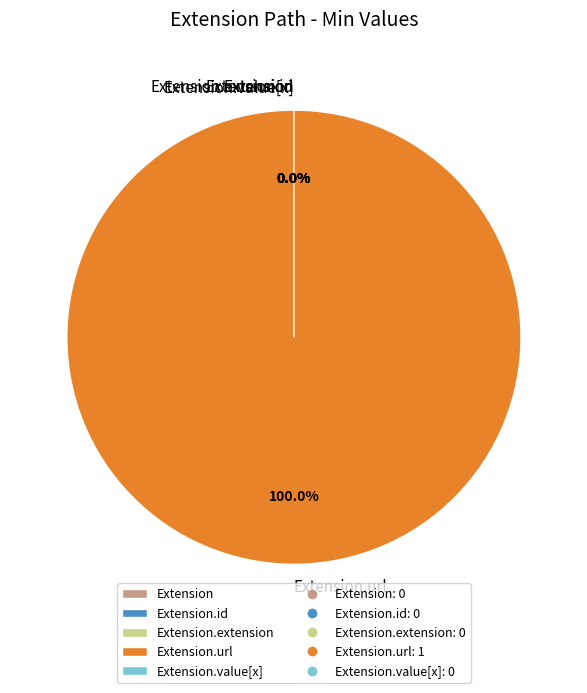

What is the change in value from Extension.id to Extension.url?

+1